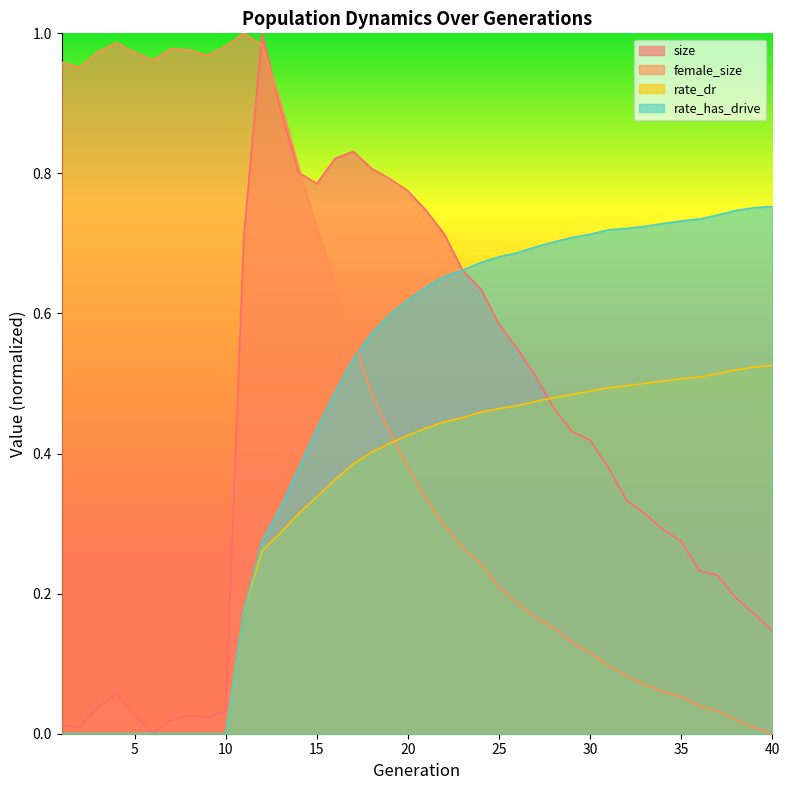

True or false: rate_has_drive and rate_dr intersect in this chart.

False